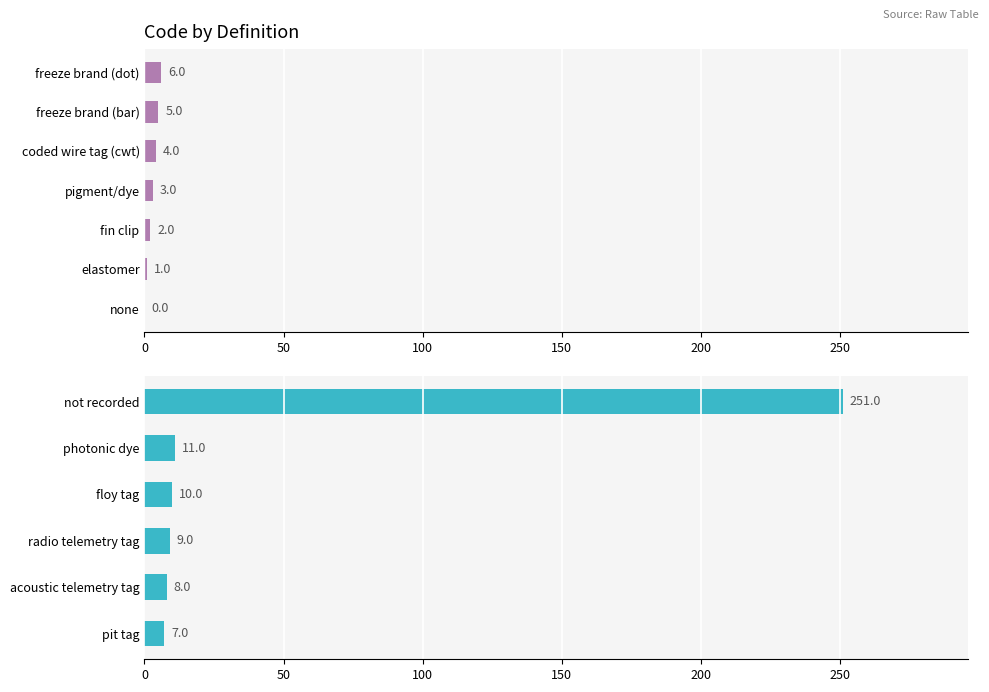

True or false: the data shows 9 at pit tag.

False